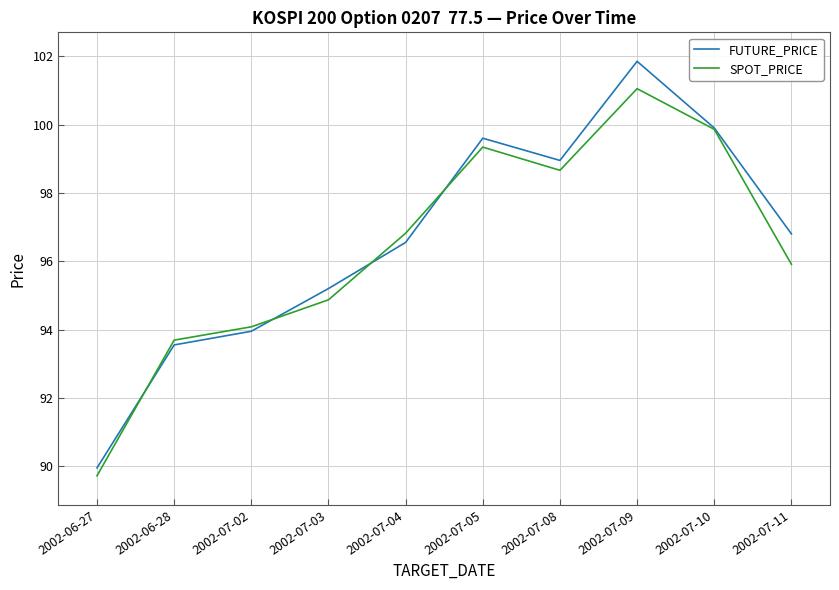

Which series has the largest range (max minus min)?

FUTURE_PRICE